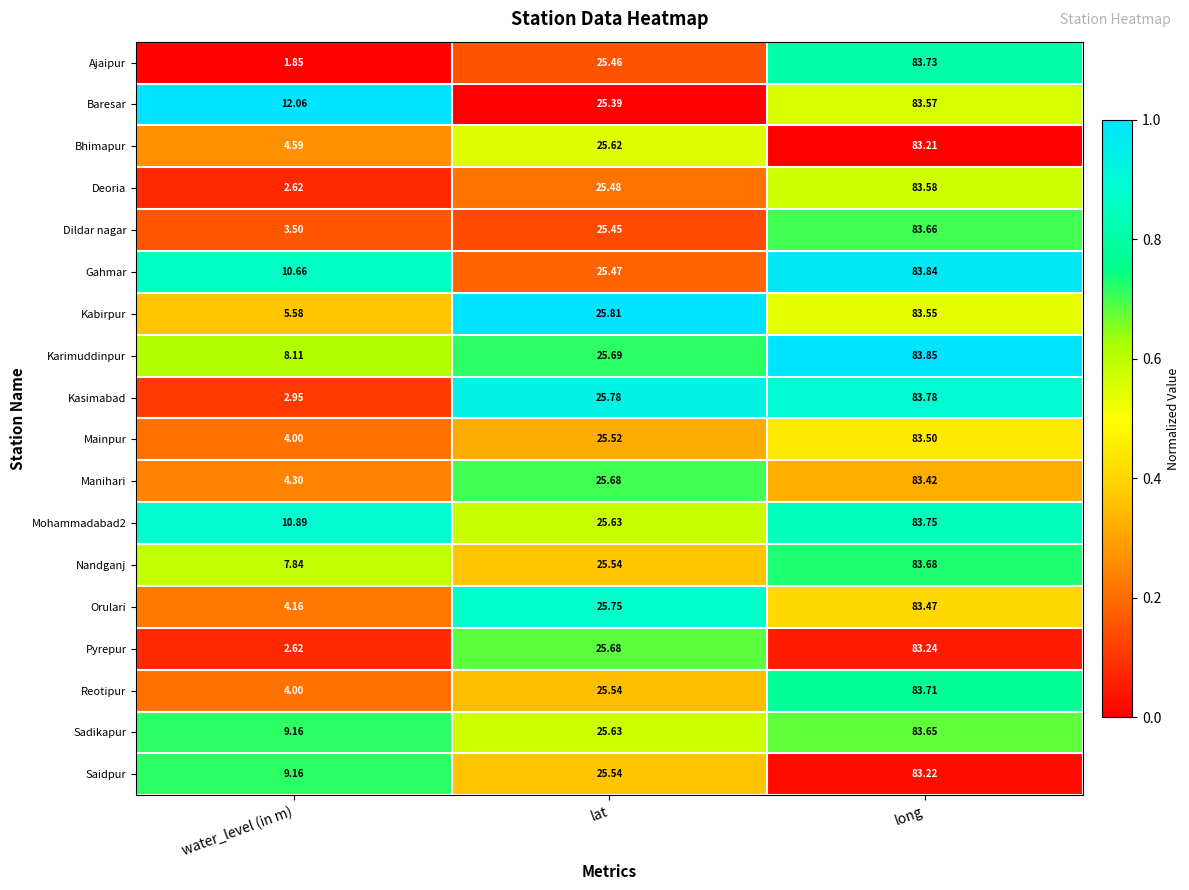

Which series has the largest total across all categories?

Baresar